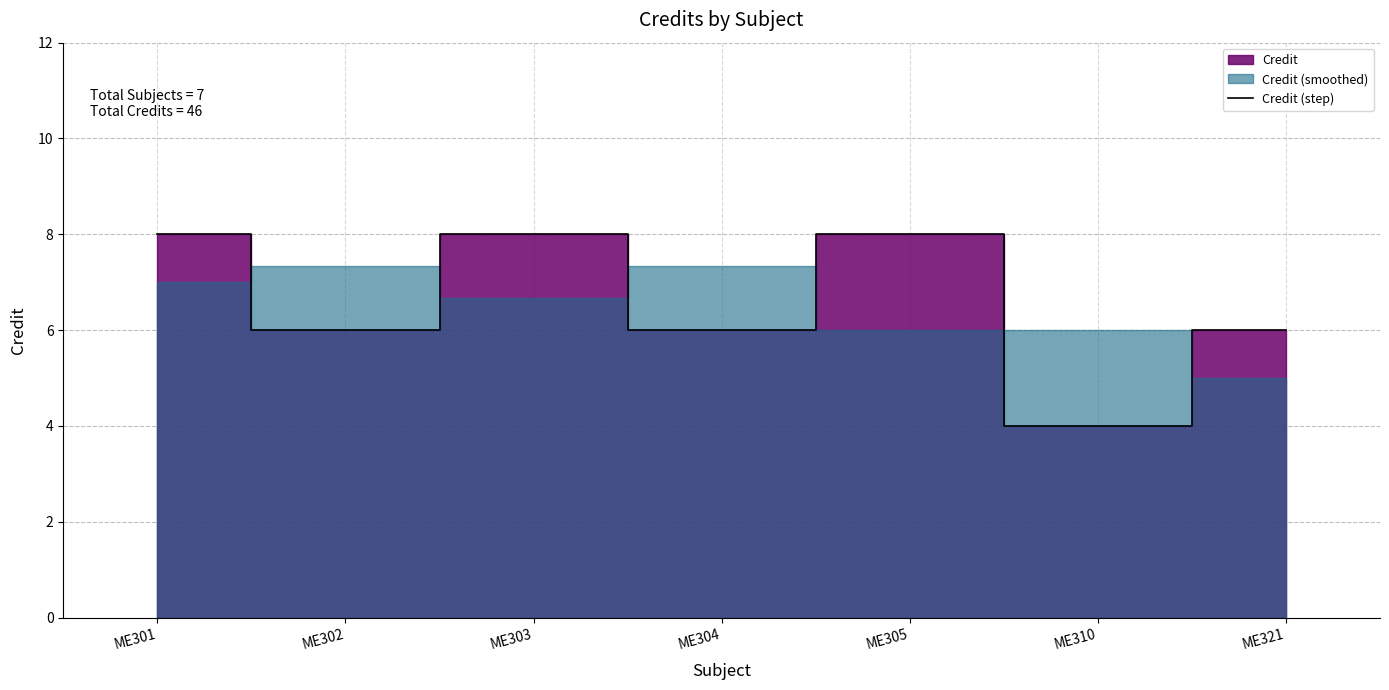

Which has a higher value, ME301 or ME305?

ME301